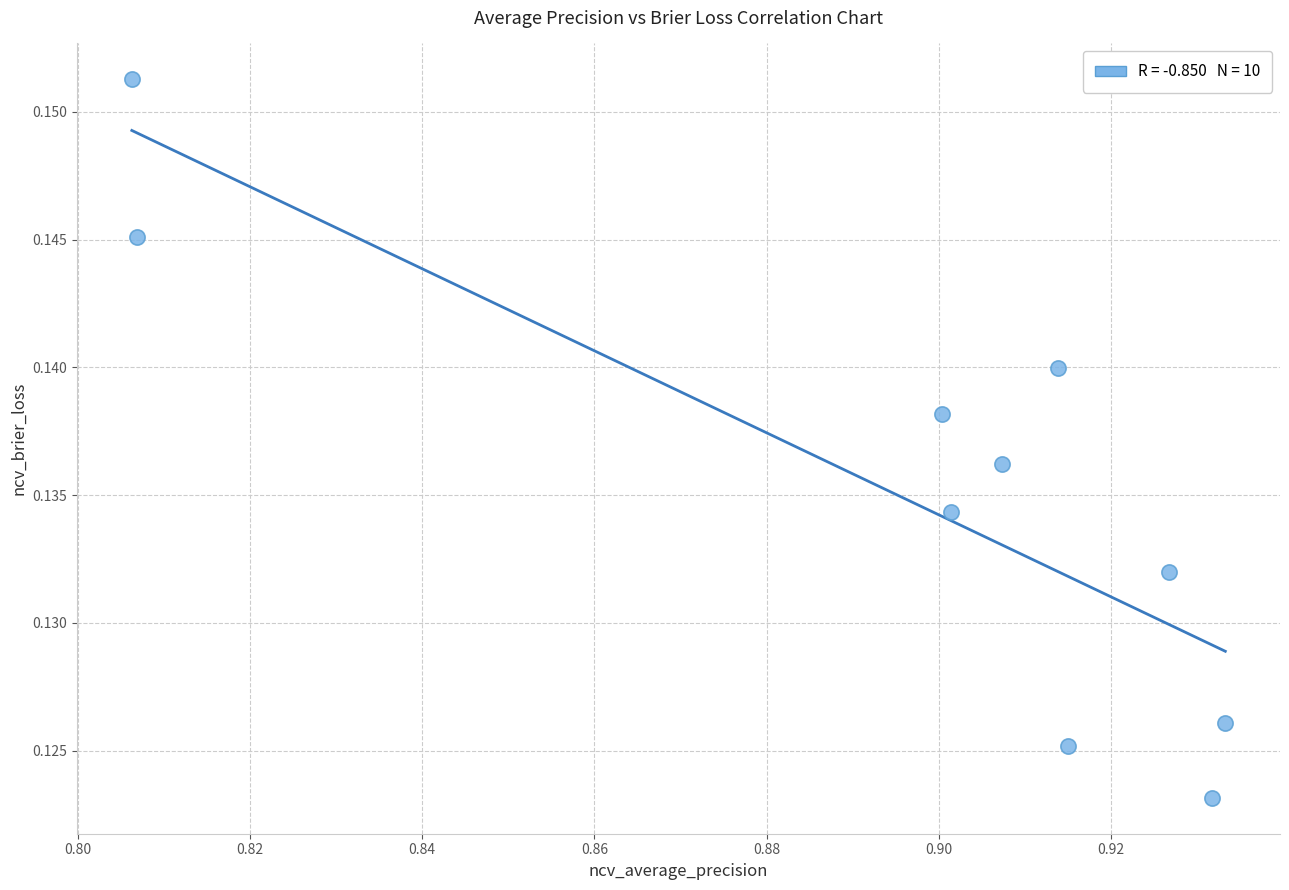

What is the average X value?

0.9